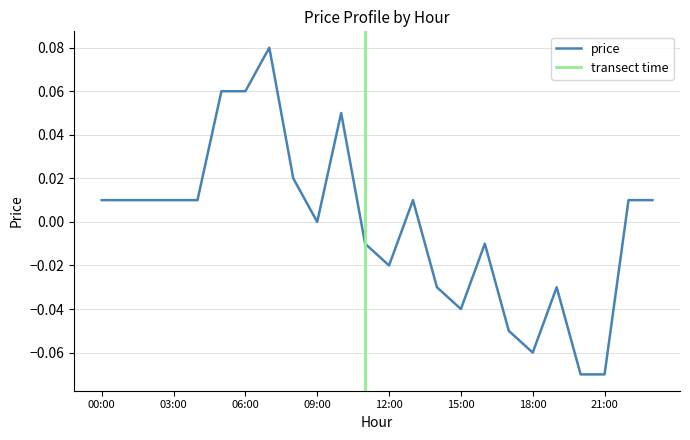

At which category does the chart reach its minimum across all series?

20